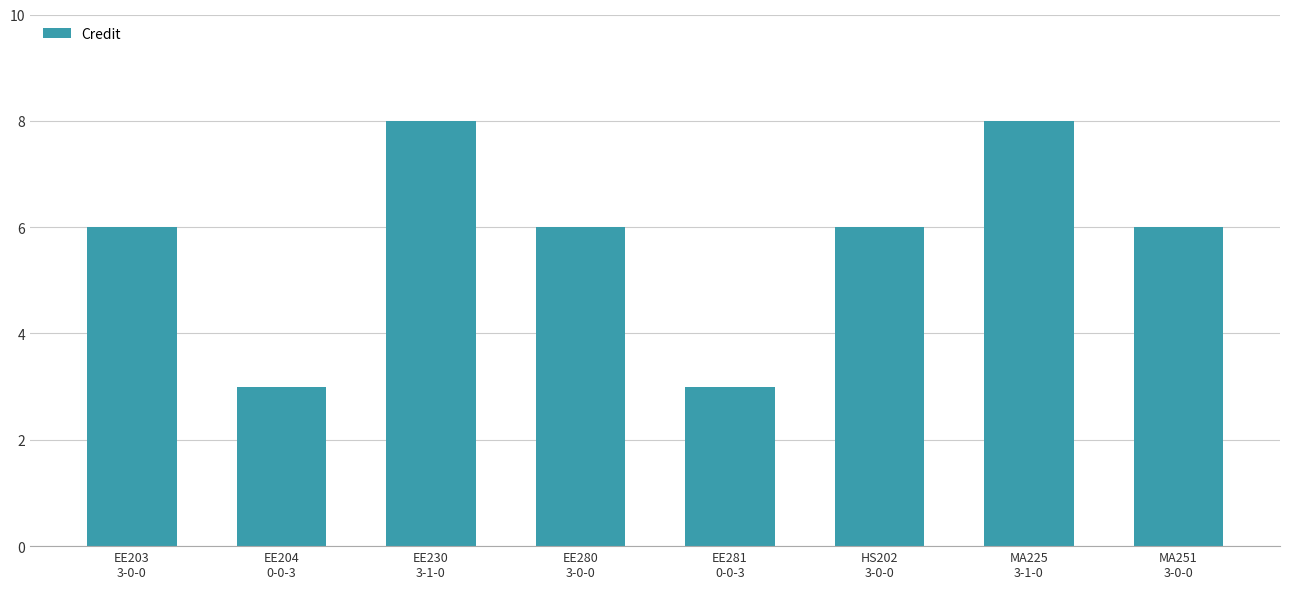

Count the values in the range 6 to 8.

6